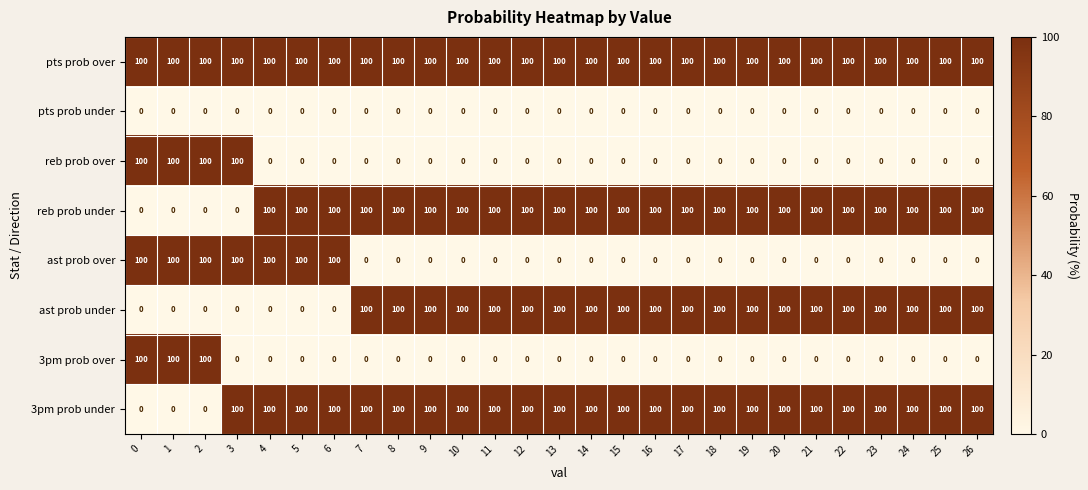

At how many categories does at least one series exceed 28?

27